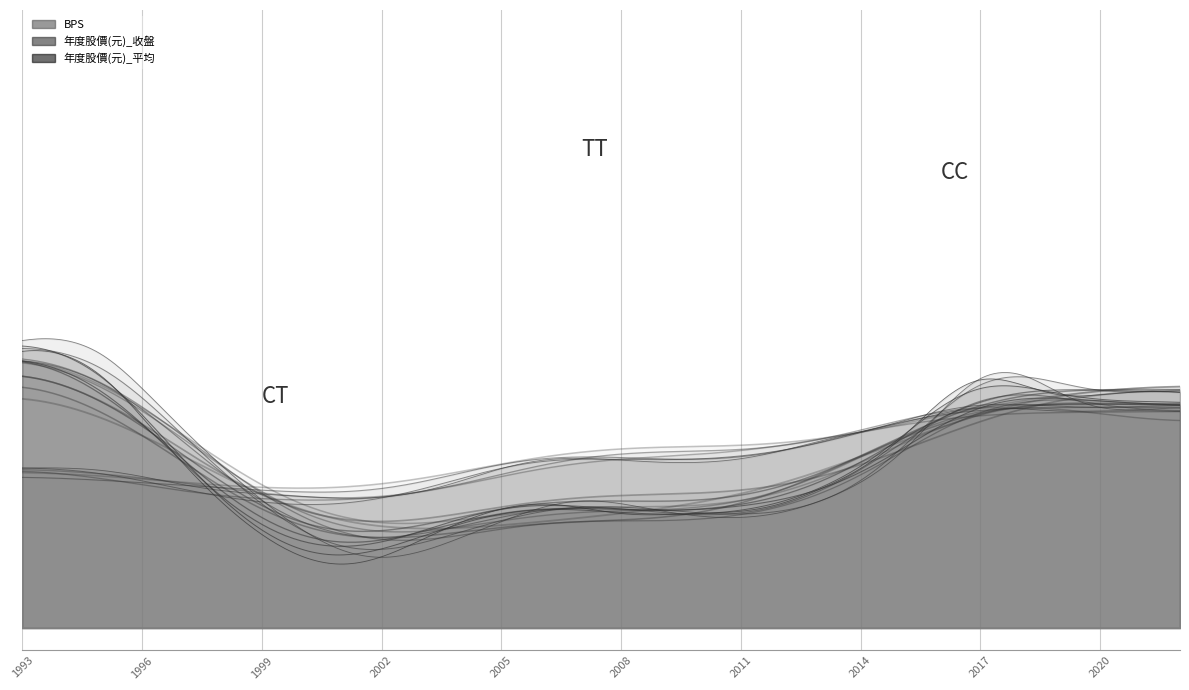

What is the value of the BPS point at the 28th from the left?

19.8